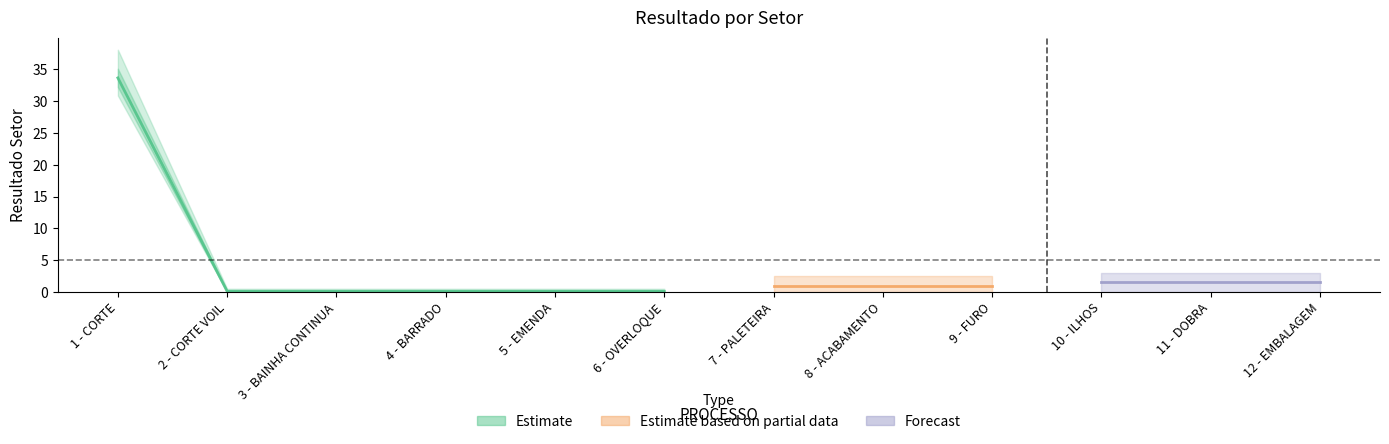

What is the difference between the maximum and minimum values?

33.6